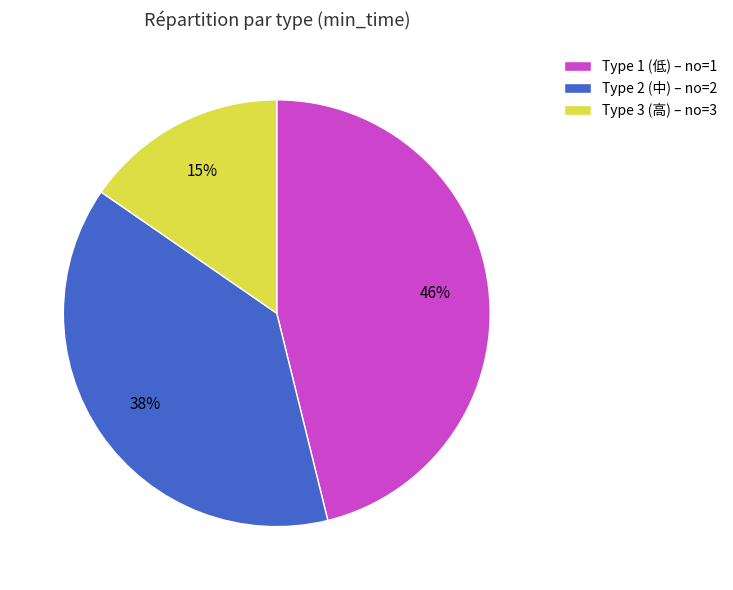

What percentage is the Type 2 (中) – no=2 slice, to the nearest percent?

38%